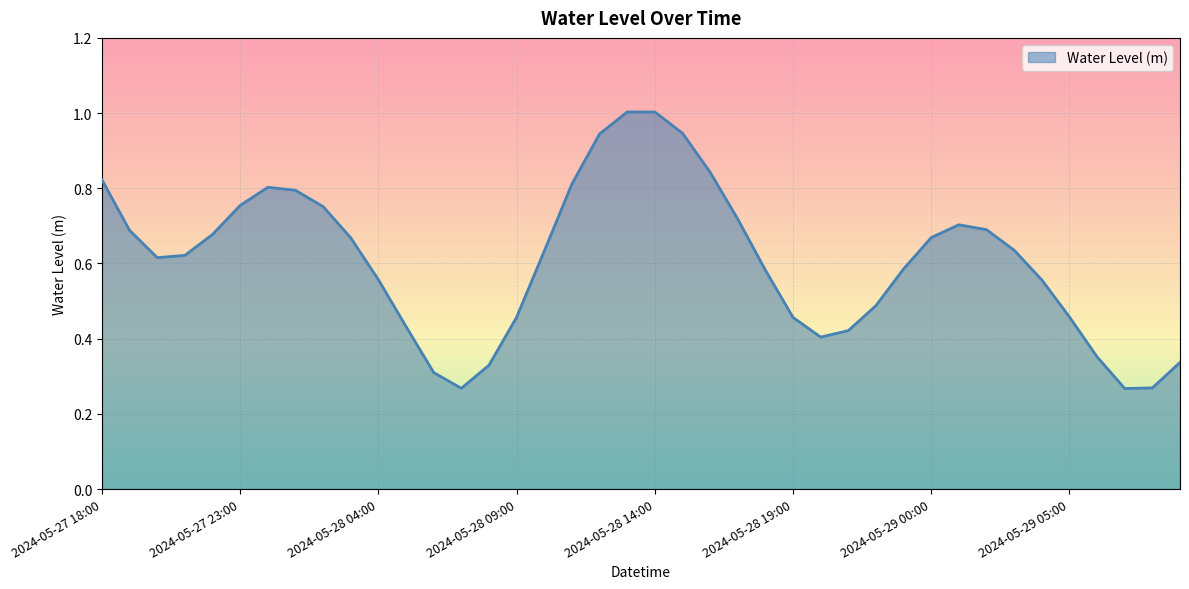

What is the maximum value shown in the chart?

1.0